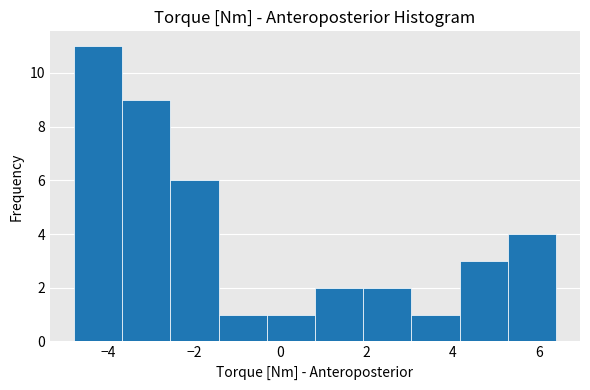

Reading left to right, transcribe this chart: for each bar, give the range it covers on the x-axis and its height. Neither the bar edges nor the heights are printed on the chart, so give them approximately, as read against the axes.

-4.80 to -3.68: 11
-3.68 to -2.56: 9
-2.56 to -1.44: 6
-1.44 to -0.32: 1
-0.32 to 0.80: 1
0.80 to 1.92: 2
1.92 to 3.04: 2
3.04 to 4.16: 1
4.16 to 5.28: 3
5.28 to 6.40: 4